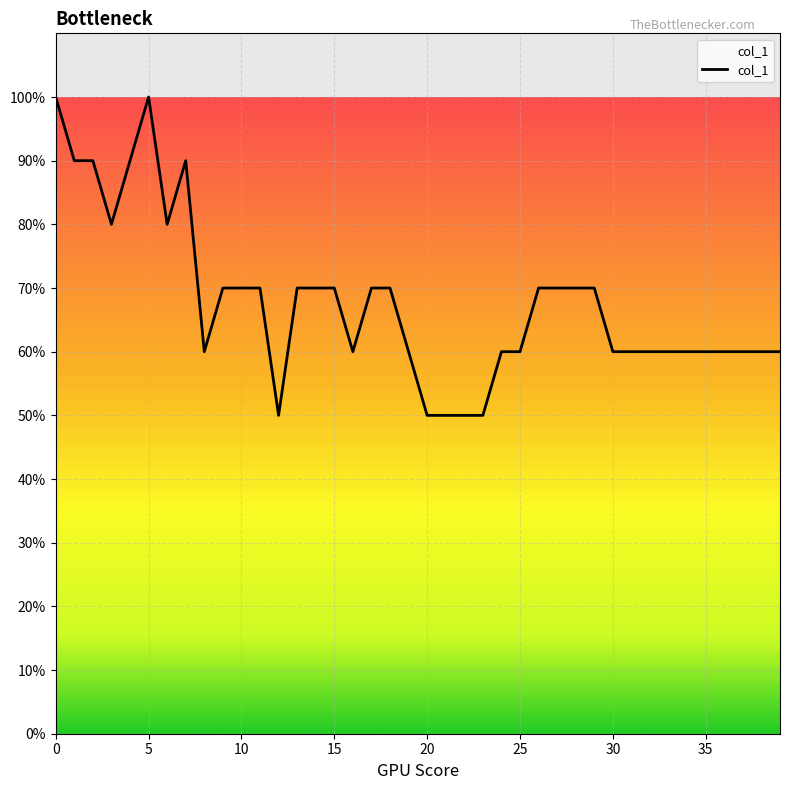

Does the chart have visible grid lines?

Yes